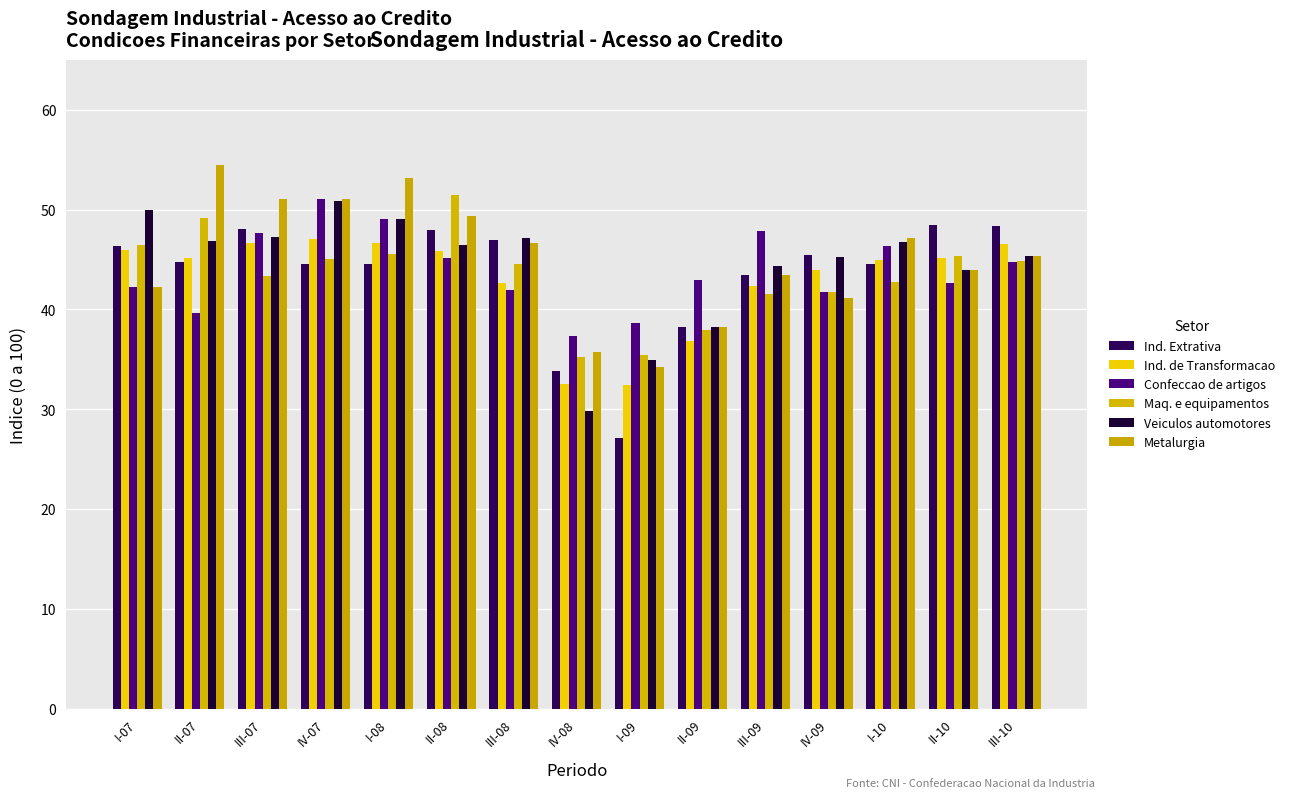

The value of Ind. de Transformacao at IV-07 is 66.0. True or false?

False